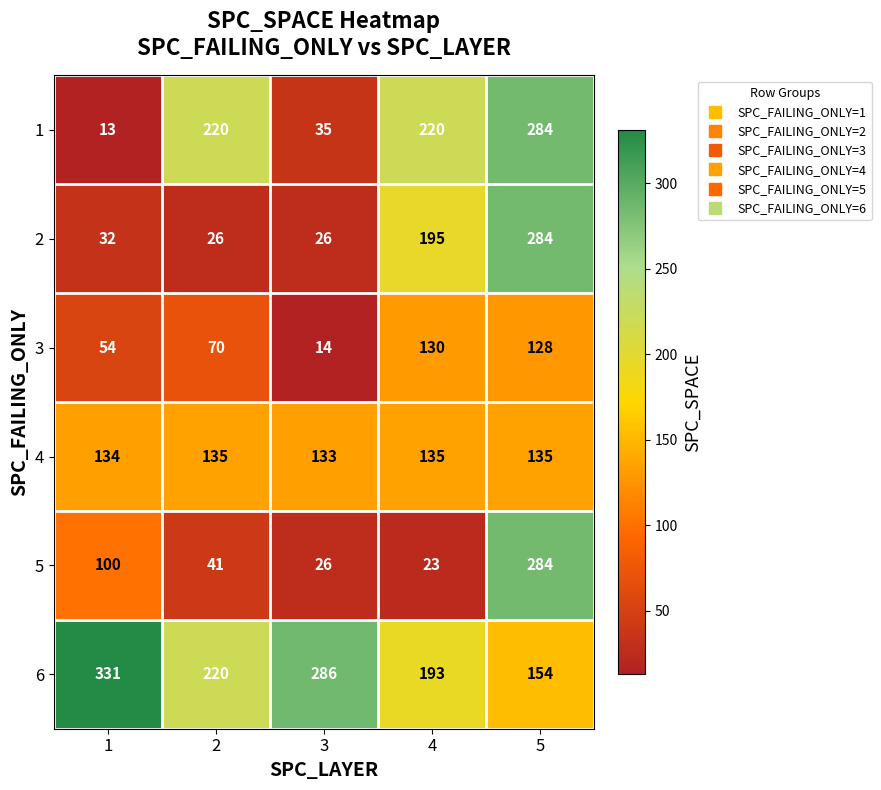

Count the number of categories in the chart.

5